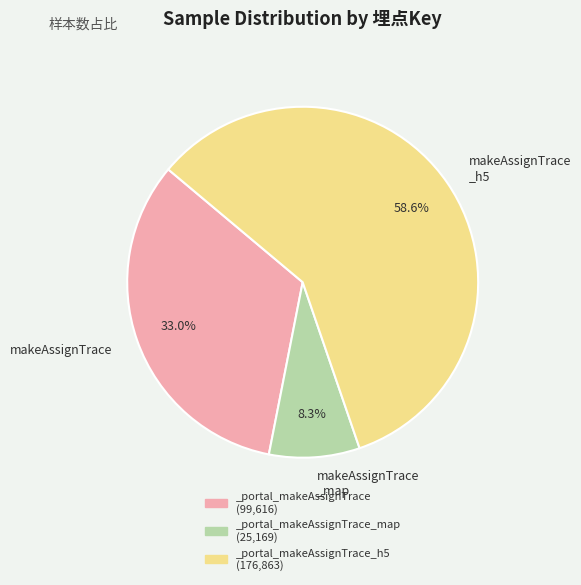

What is the majority slice?

makeAssignTrace _h5